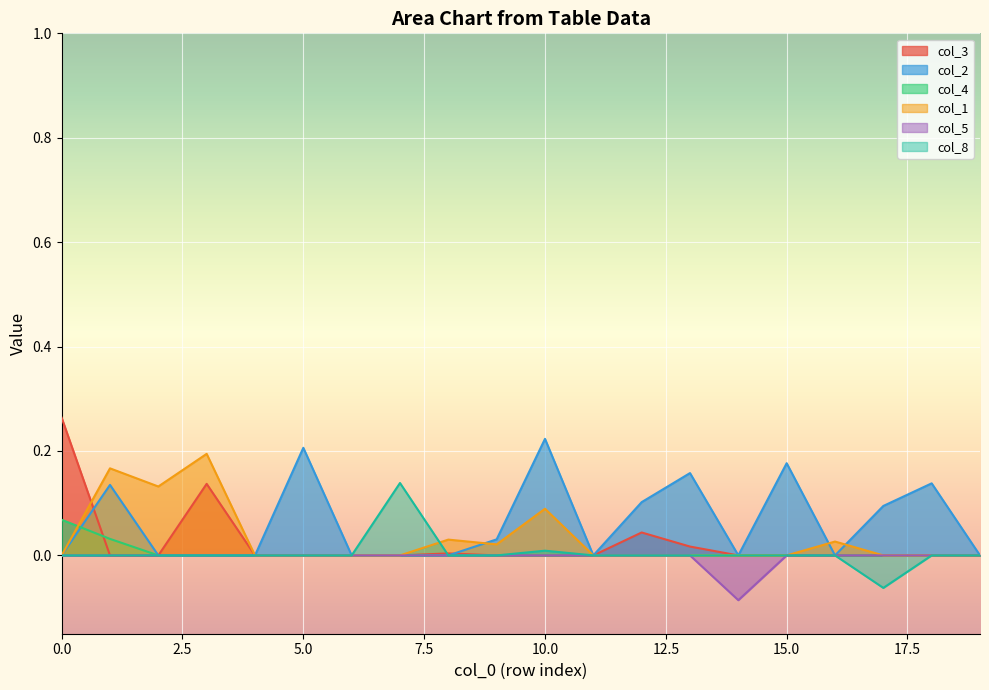

What is the maximum value shown in the chart?

0.3